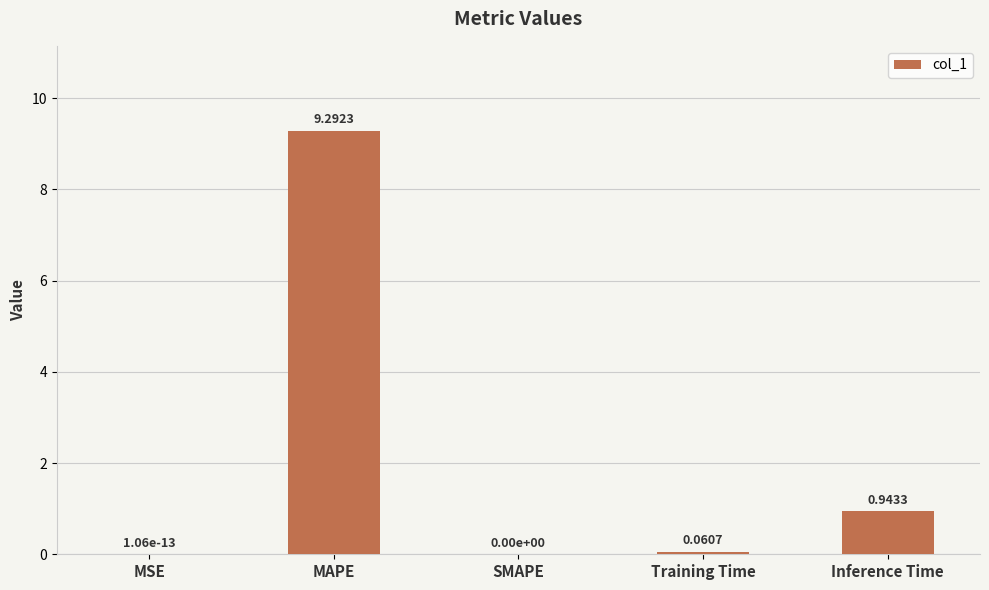

What is the change in value from SMAPE to Inference Time?

+0.9